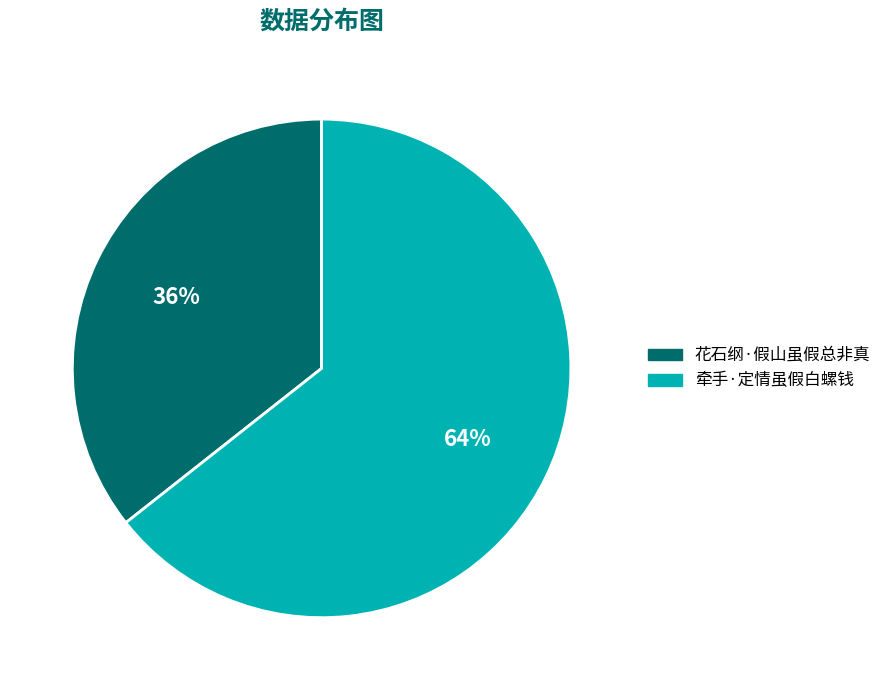

What percentage is the 牵手·定情虽假白螺钱 slice, to the nearest percent?

64%